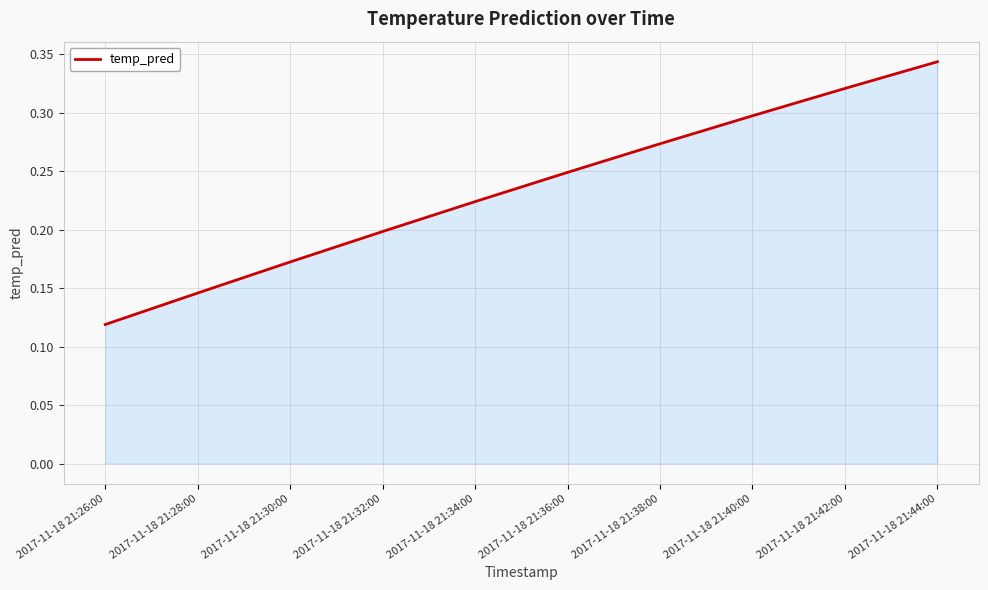

How many lines are shown in the chart?

1